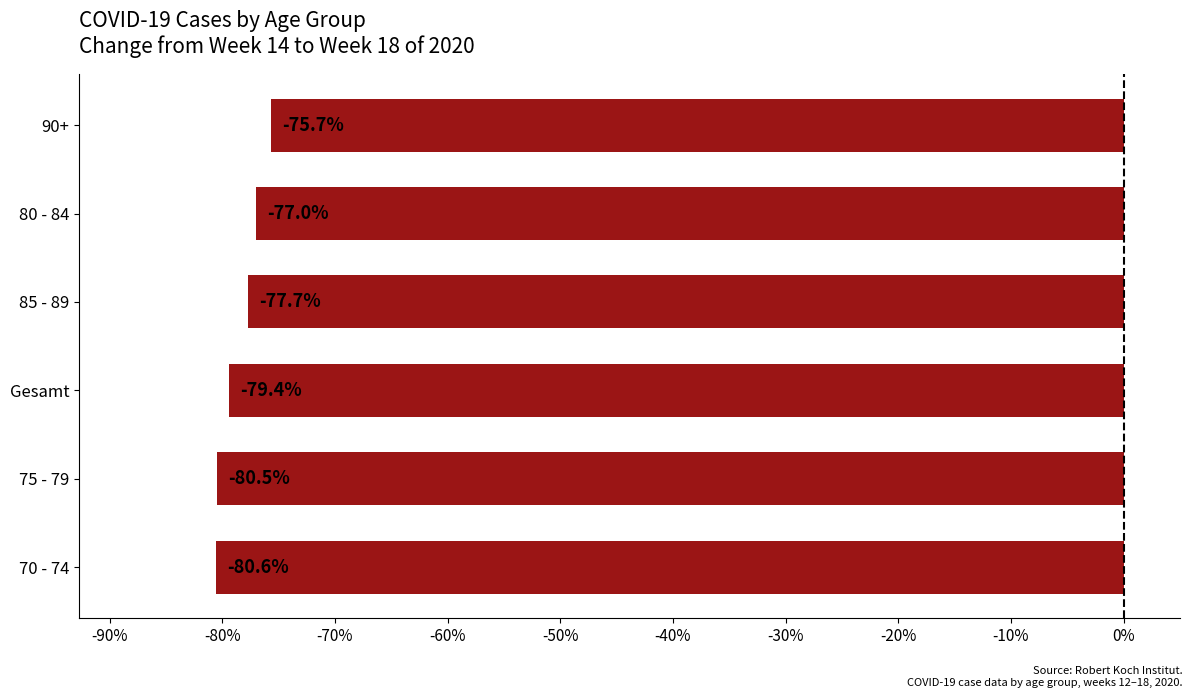

True or false: the data shows -48.9 at 70 - 74.

False